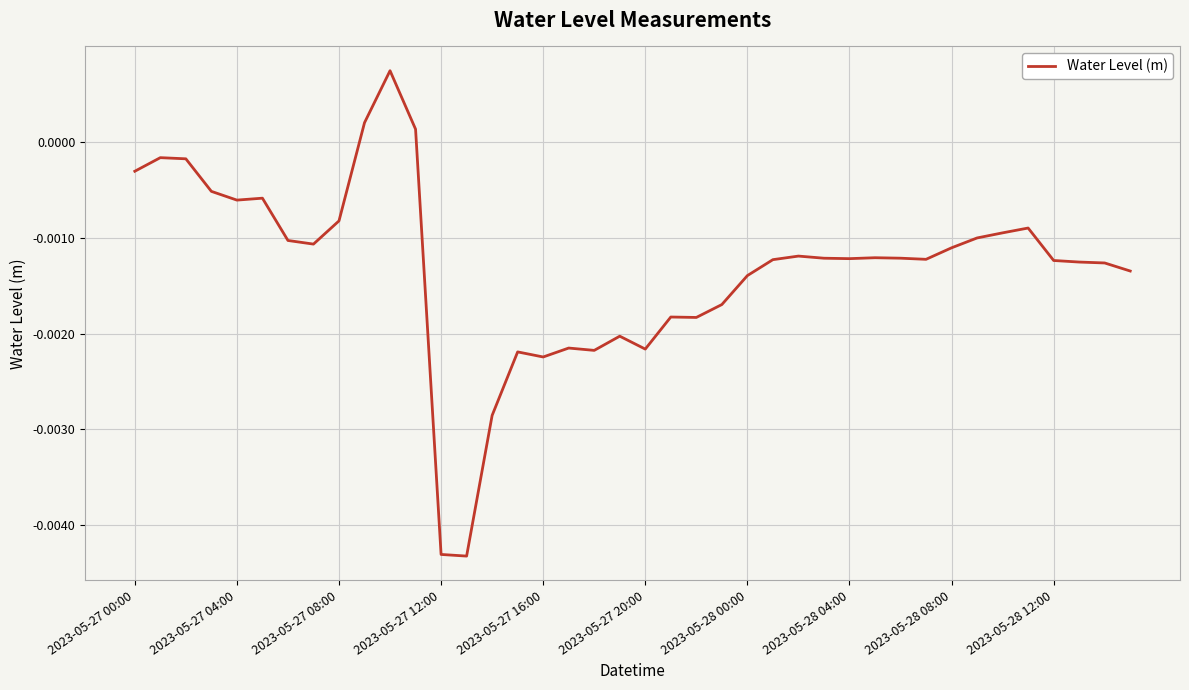

List the labels in order of value, largest first.

10, 2023-05-28 12:00, 11, 2023-05-27 04:00, 2023-05-27 08:00, 2023-05-27 00:00, 2023-05-27 12:00, 2023-05-27 20:00, 2023-05-27 16:00, 2023-05-28 08:00, 35, 34, 33, 2023-05-28 00:00, 2023-05-28 04:00, 32, 26, 29, 30, 27, 28, 31, 25, 36, 37, 38, 39, 24, 23, 21, 22, 19, 17, 20, 18, 15, 16, 14, 12, 13